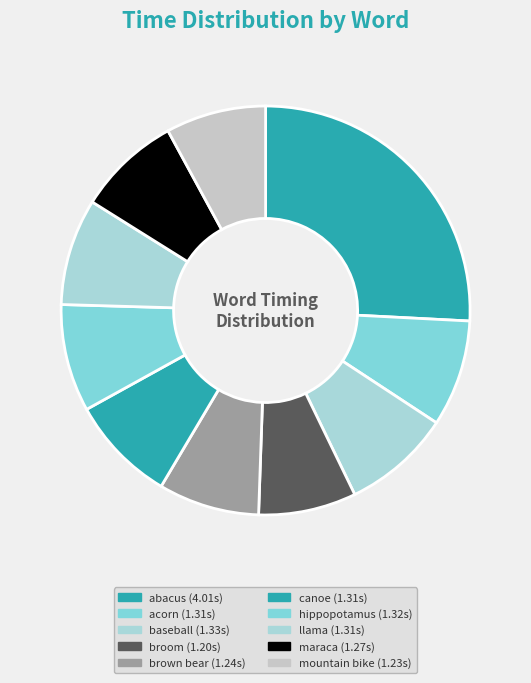

Approximately how many times larger is the value at broom compared to llama?

0.9